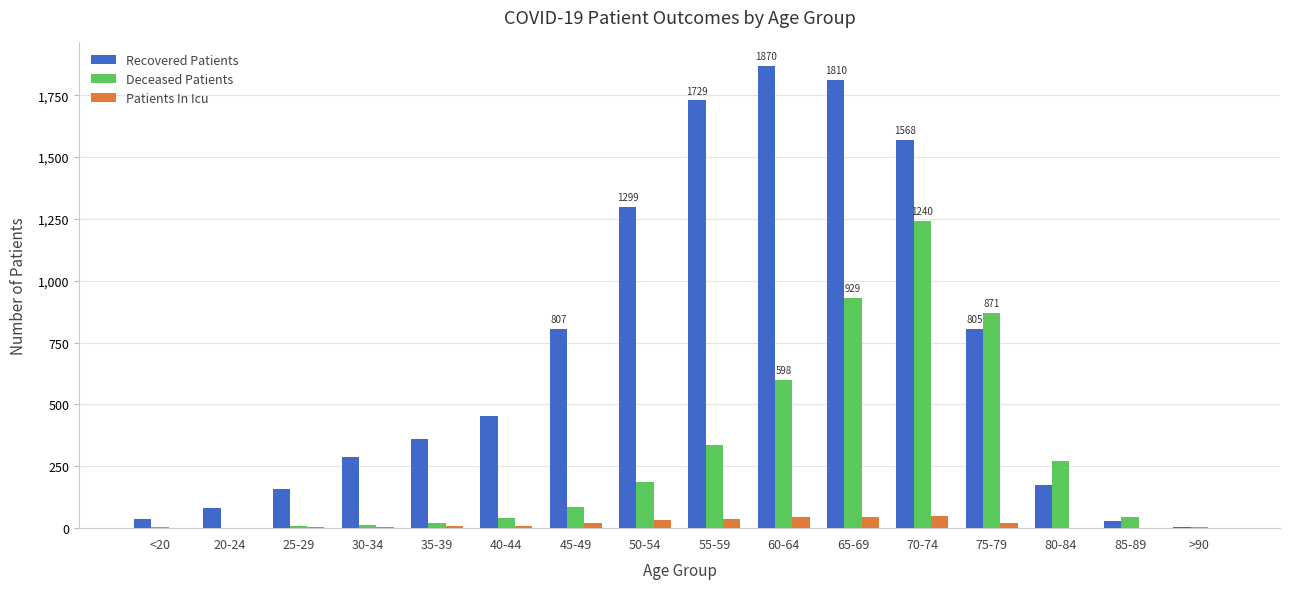

What is the average value of the Recovered Patients series?

717